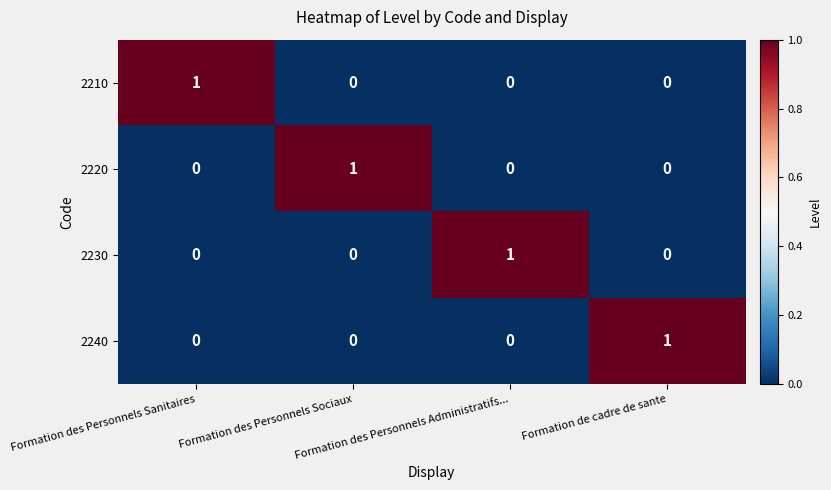

At how many categories does at least one series exceed 0?

4